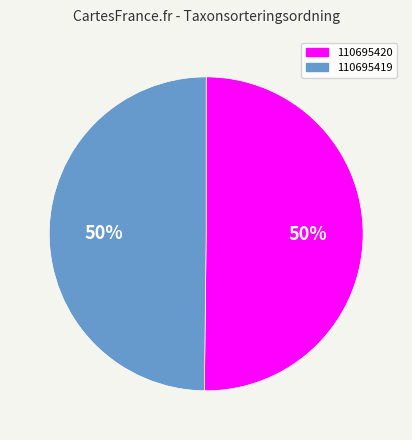

The 110695420 slice represents 50% of the pie. True or false?

True